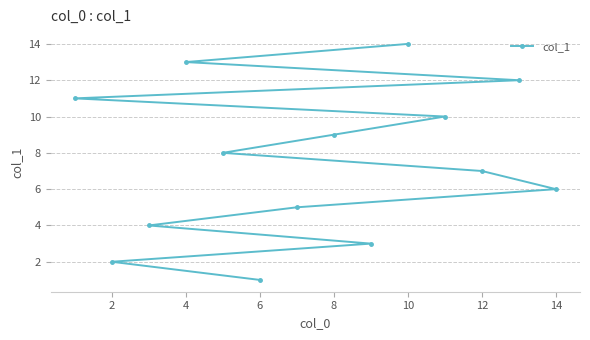

What is the difference between the maximum and minimum values?

13